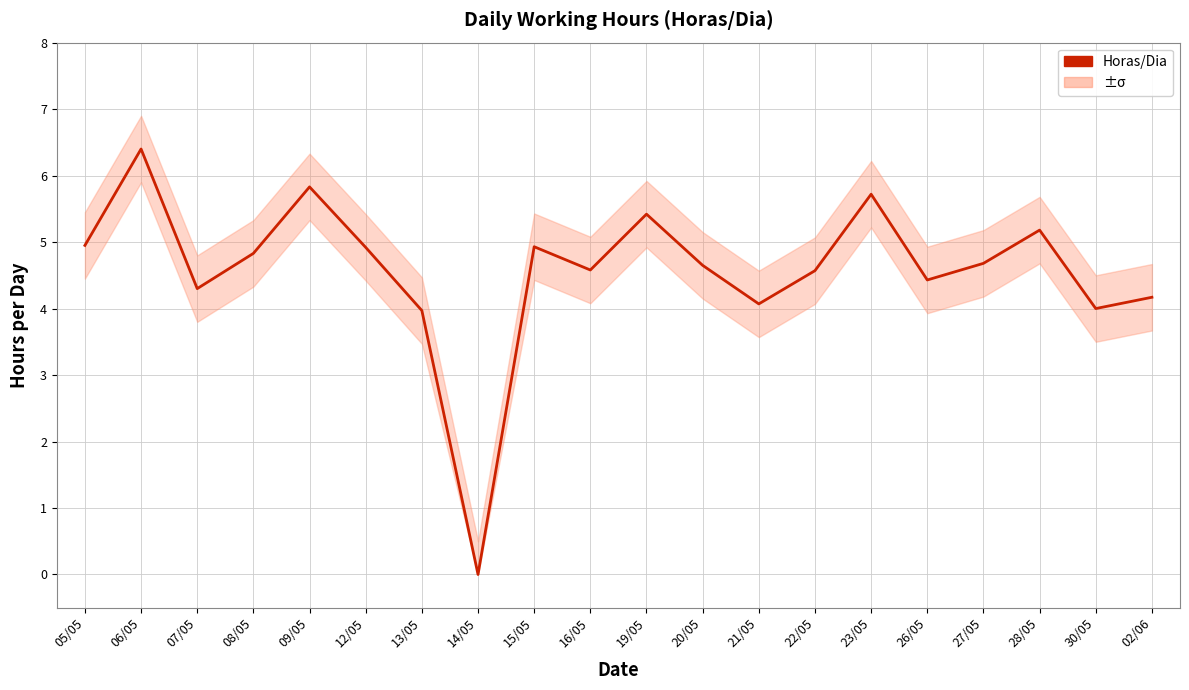

What is the ratio of the value at 20/05 to the value at 02/06?

1.1